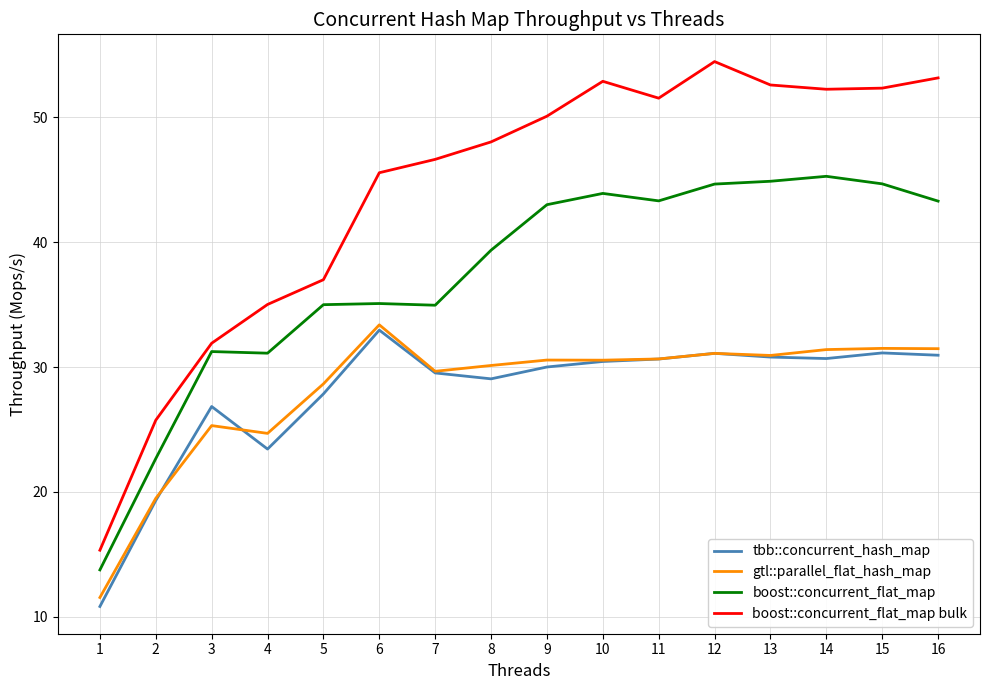

What is the difference between the highest and lowest values at 1?

4.5